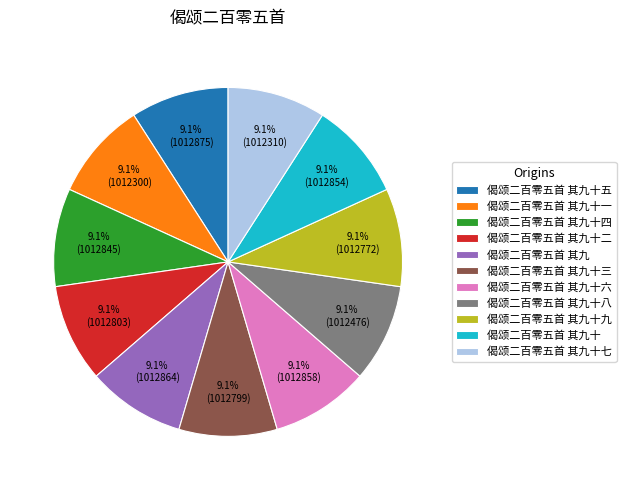

What percentage is the 偈颂二百零五首 其九十三 slice, to the nearest percent?

9%